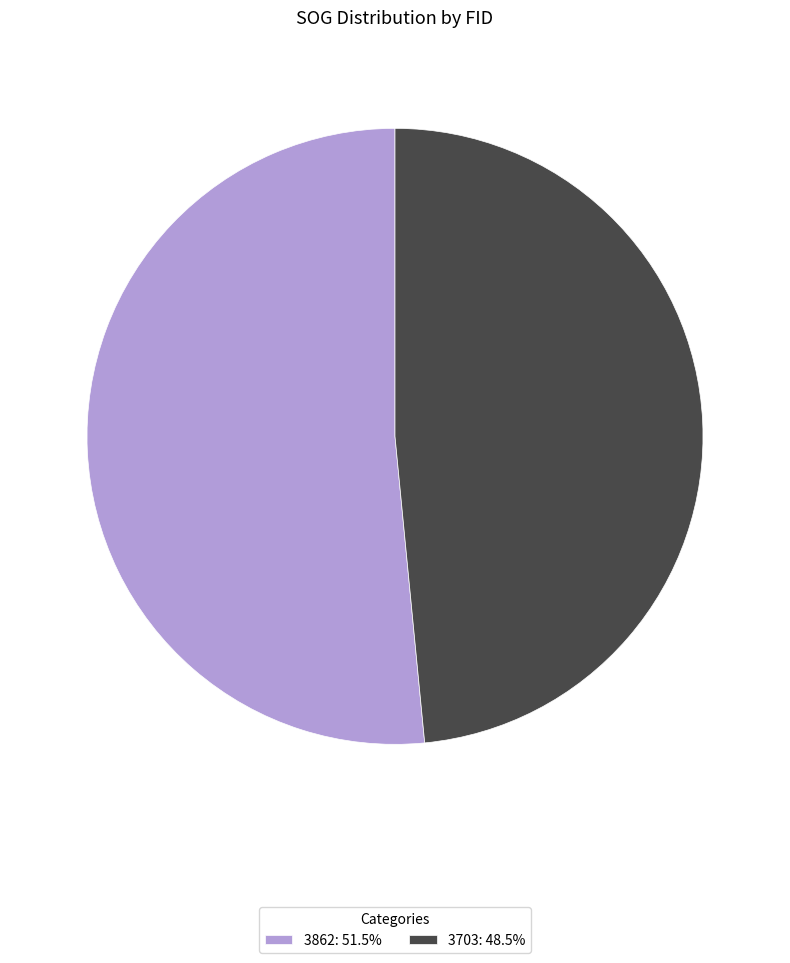

Do 3703: 48.5% and 3862: 51.5% together represent more than half of the pie?

Yes